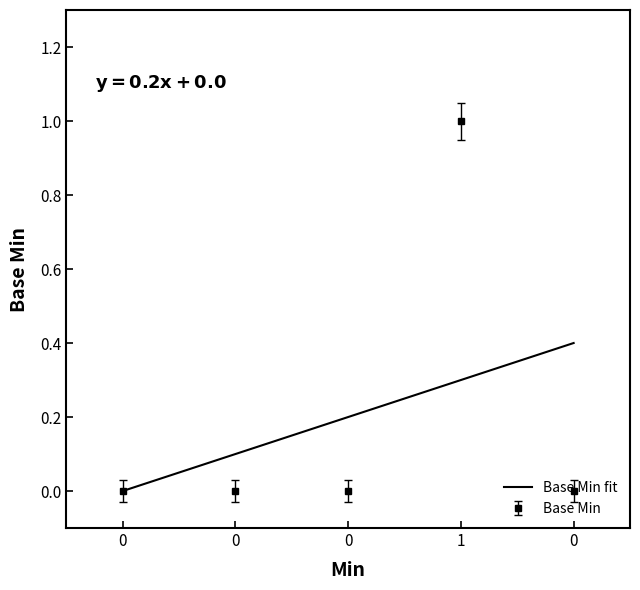

Is it true that the value at 0 is 0?

True